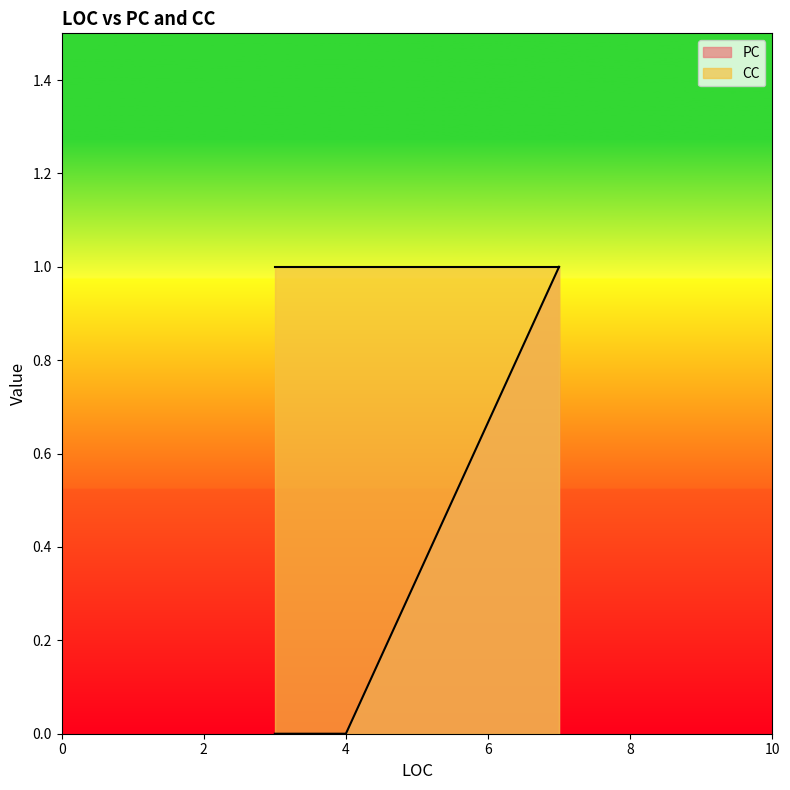

Which series has the largest total across all categories?

CC